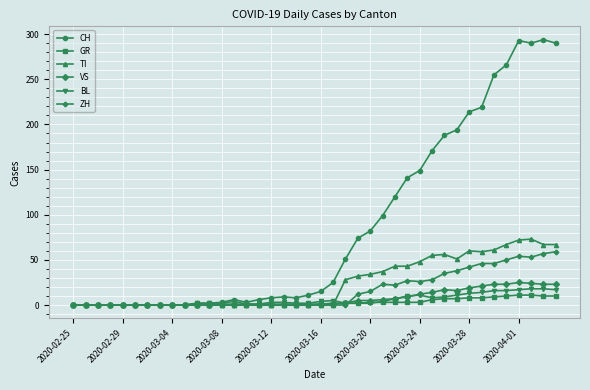

What is the value of the CH point at the 19th from the left?

8